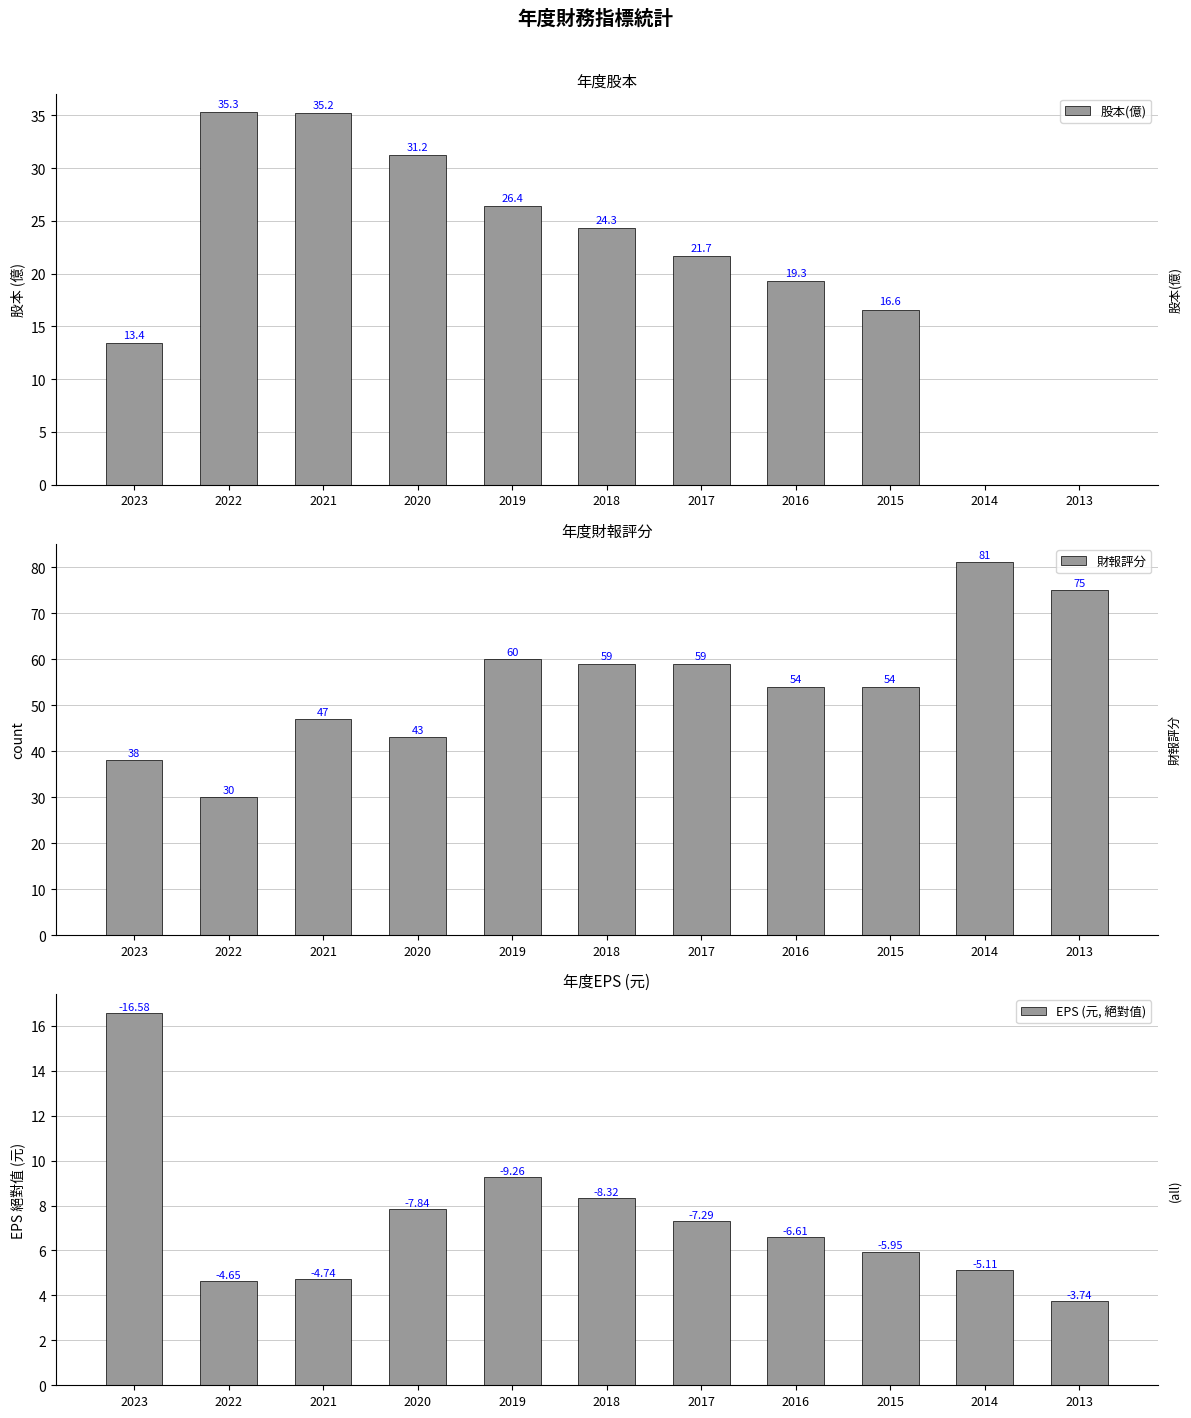

How many positive values does the 股本(億) series have?

9